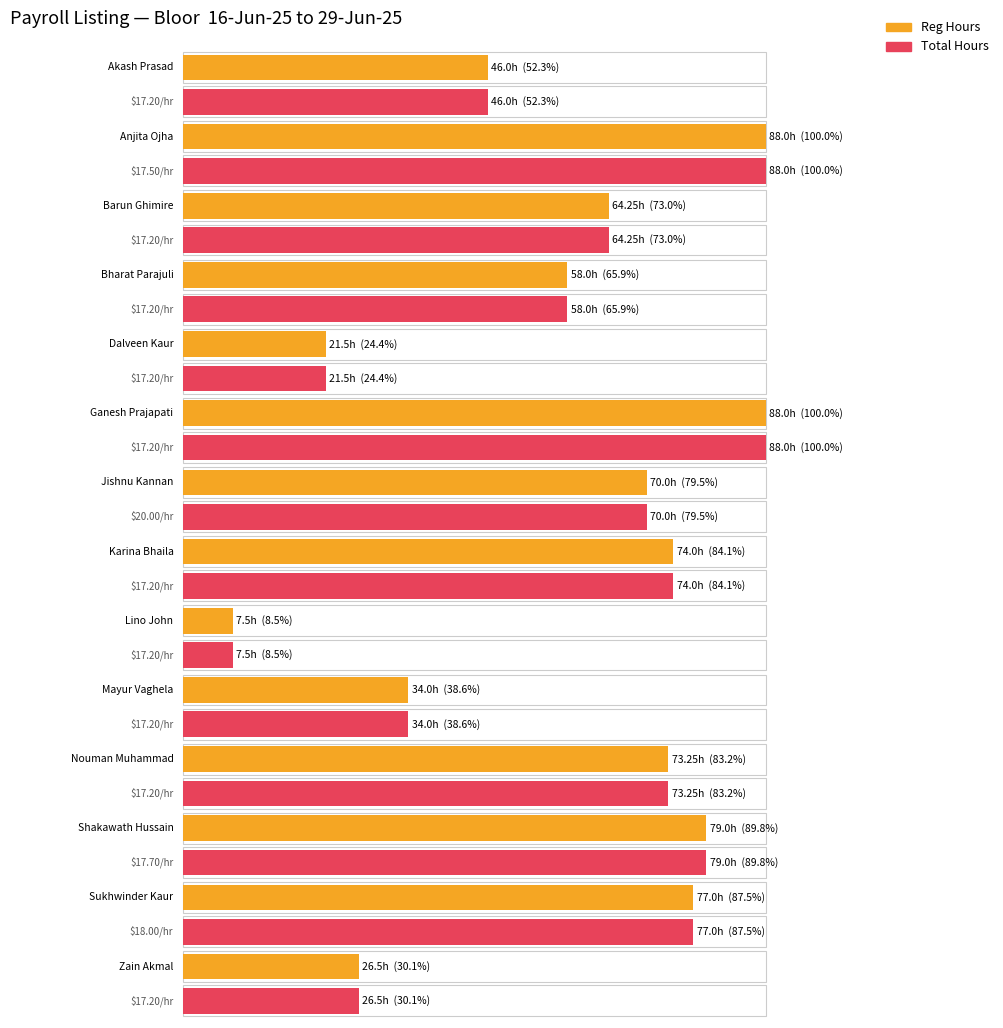

What is the difference between the second highest and minimum values in the reg_hours series?

80.5